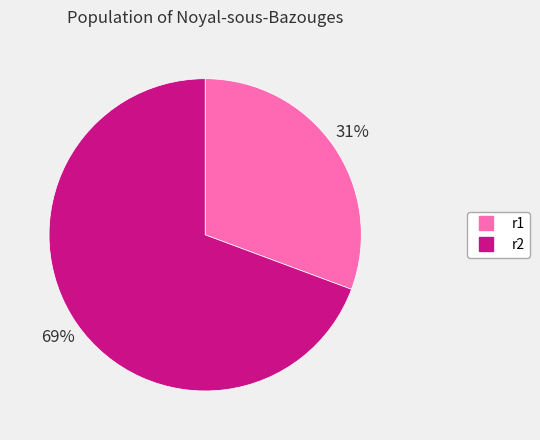

What percentage is the r2 slice, to the nearest percent?

69%